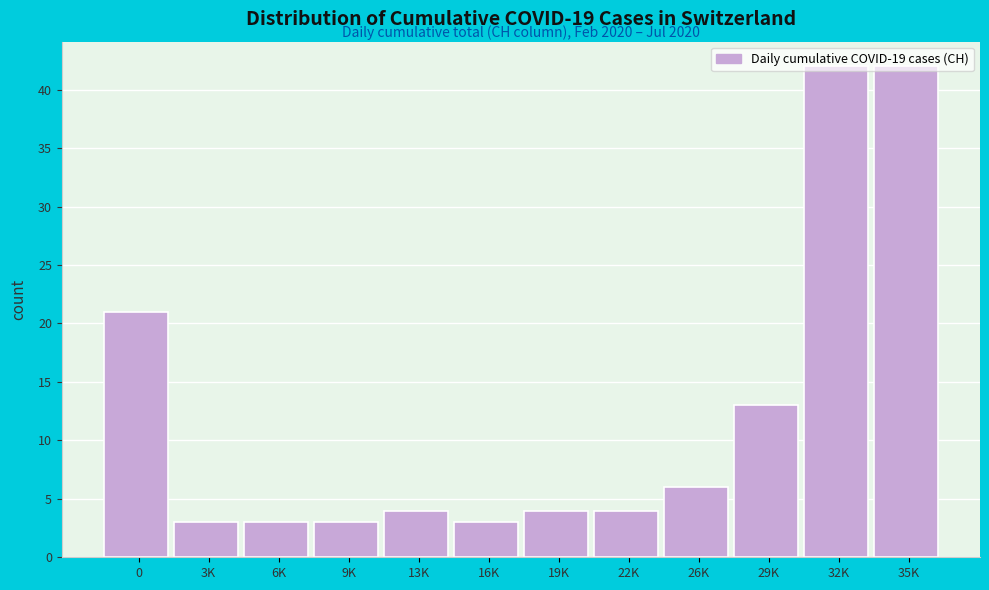

Is it true that the value at 3K is 3?

True